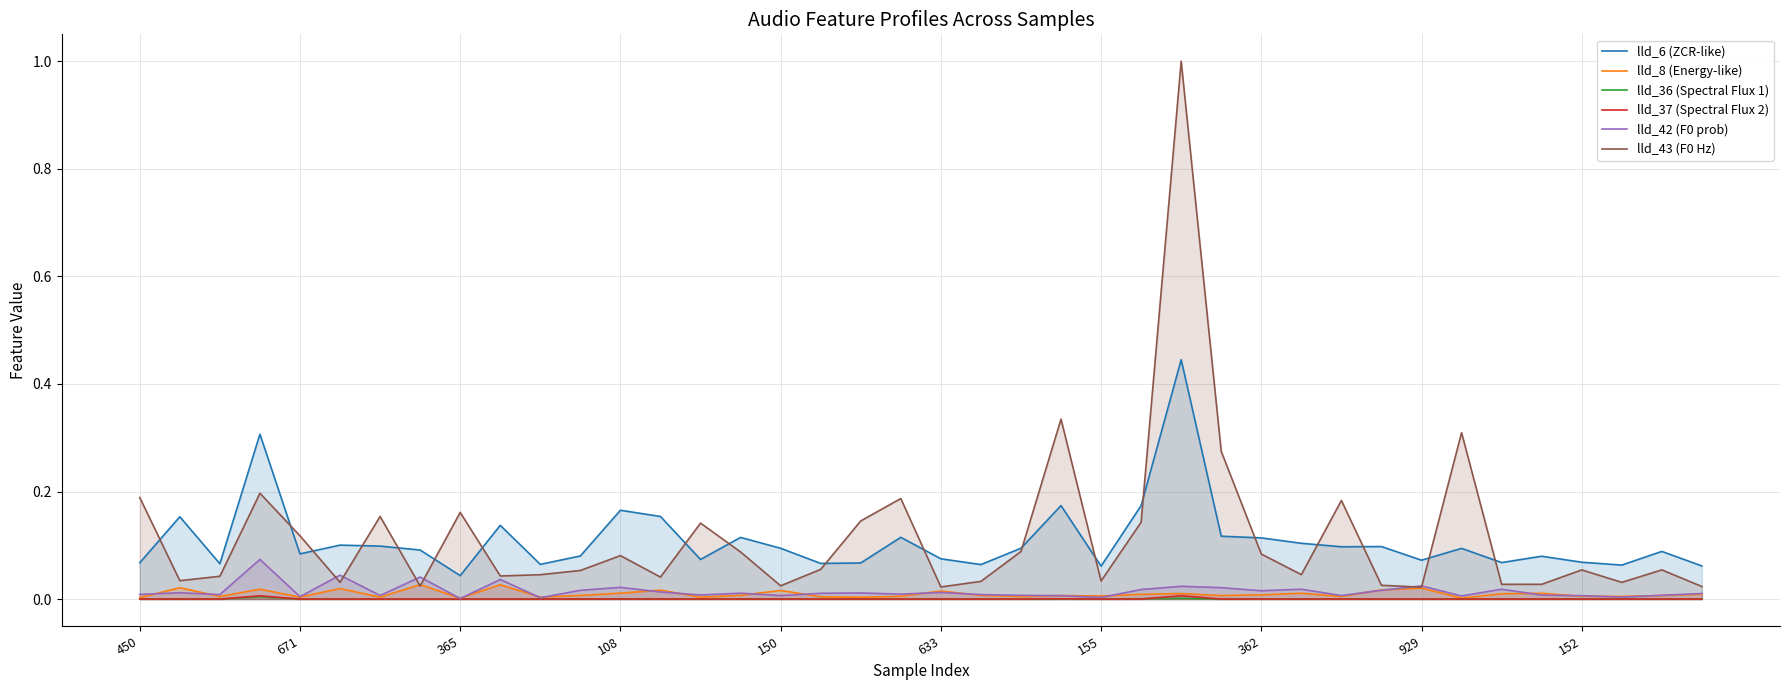

Does the chart display data point markers on the line(s)?

No